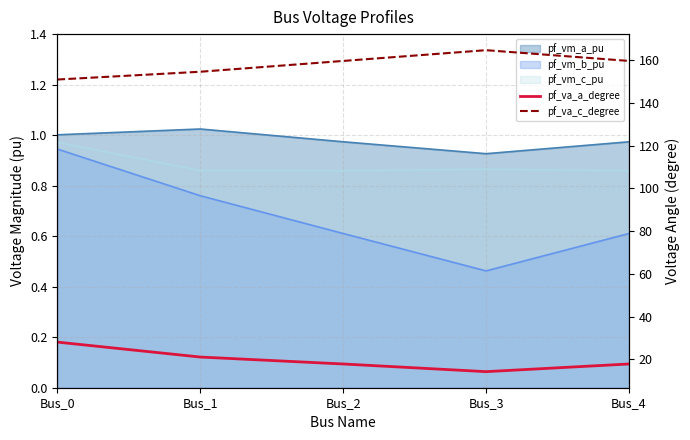

What is the difference between the highest and lowest values at Bus_2?

141.7